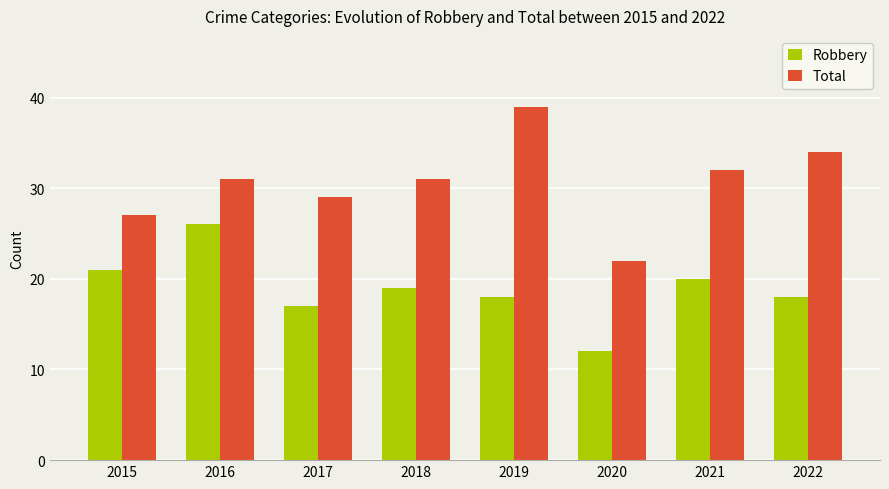

Is it true that Robbery equals 10 at 2022?

False